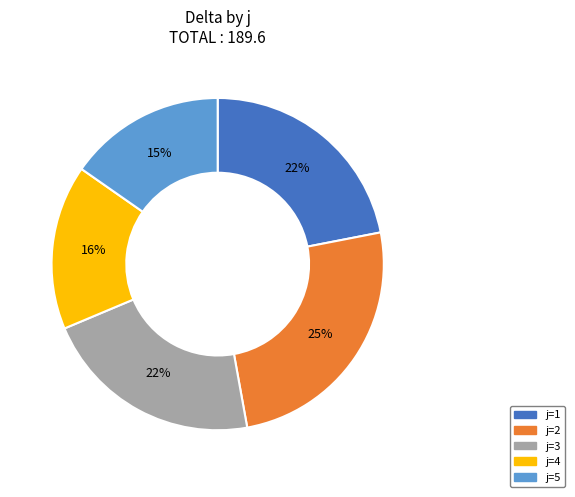

To the nearest percent, what is the difference between the largest and smallest slice percentages?

10%